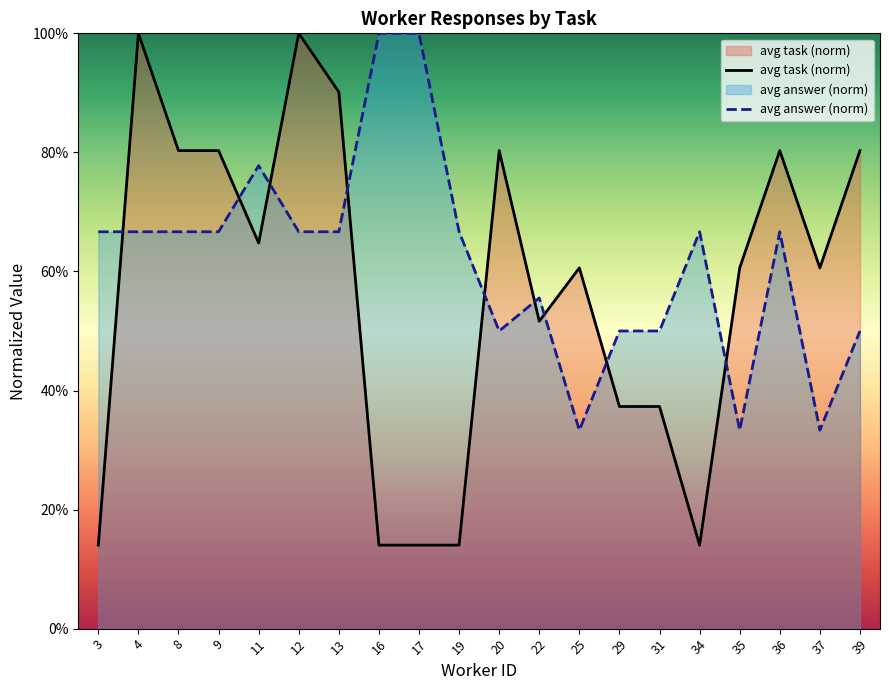

In avg answer (norm), how many points are higher than both neighbors (excluding endpoints)?

4